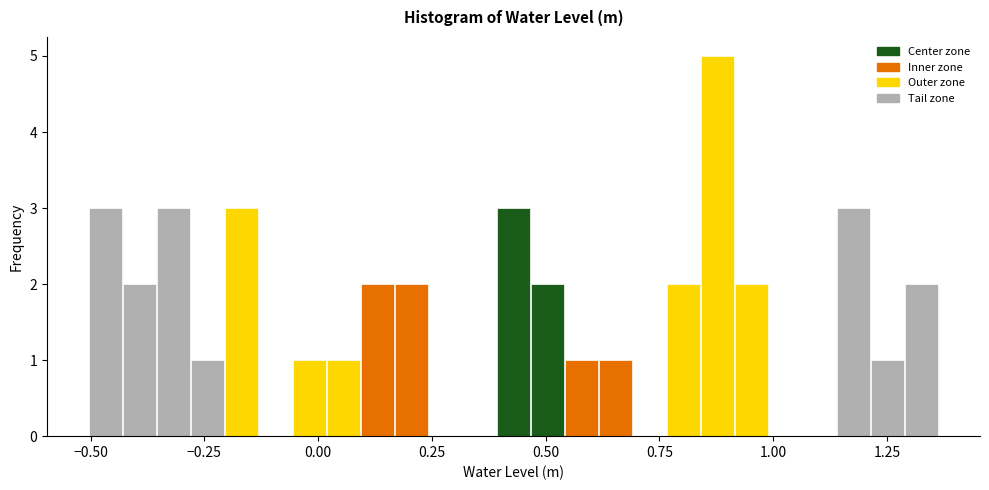

Around what value on the x-axis is the tallest bar? Give the approximate position of its centre, as read against the axis.

0.90